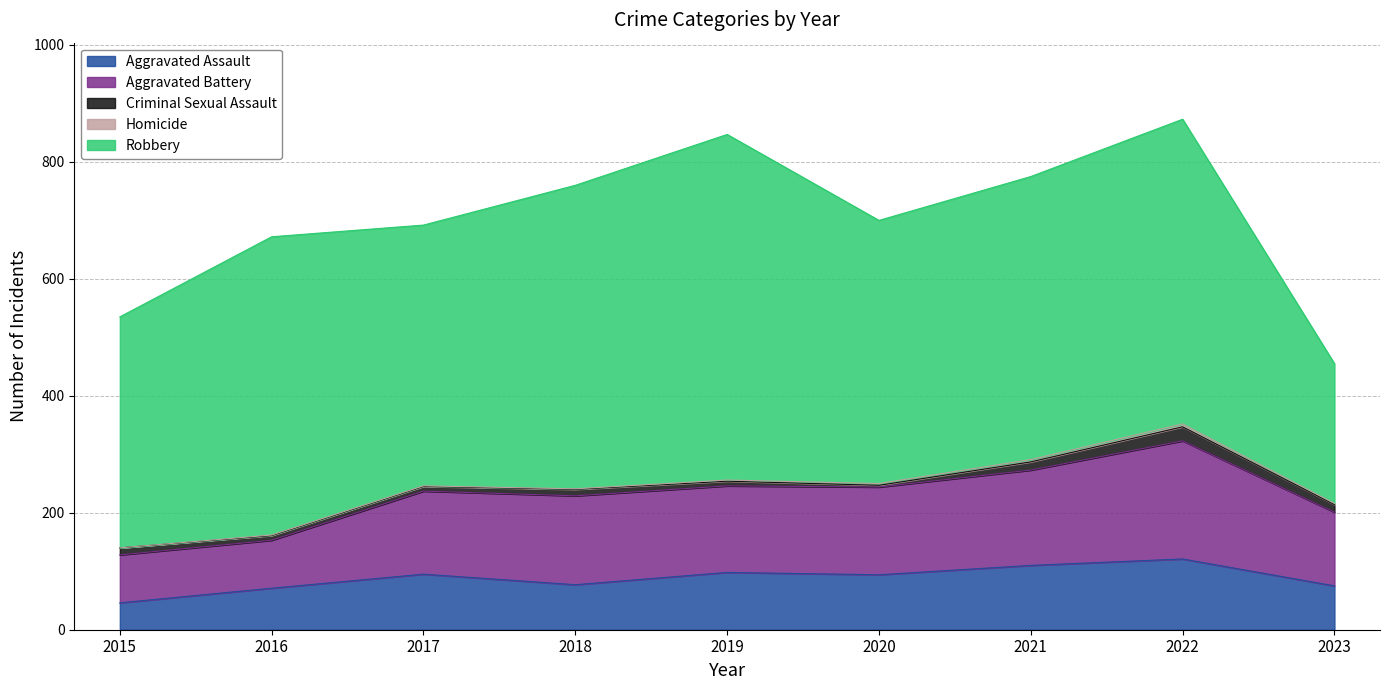

What is the sum of the Aggravated Battery values at 2022 and 2015?

284